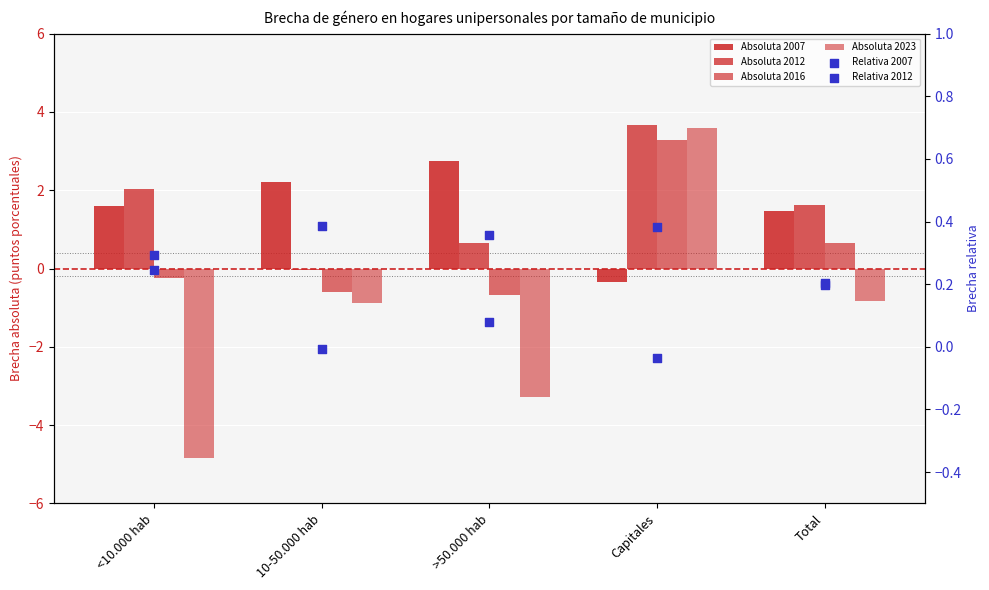

What are all the series names shown in the legend?

Absoluta 2007, Absoluta 2012, Absoluta 2016, Absoluta 2023, Relativa 2007, Relativa 2012